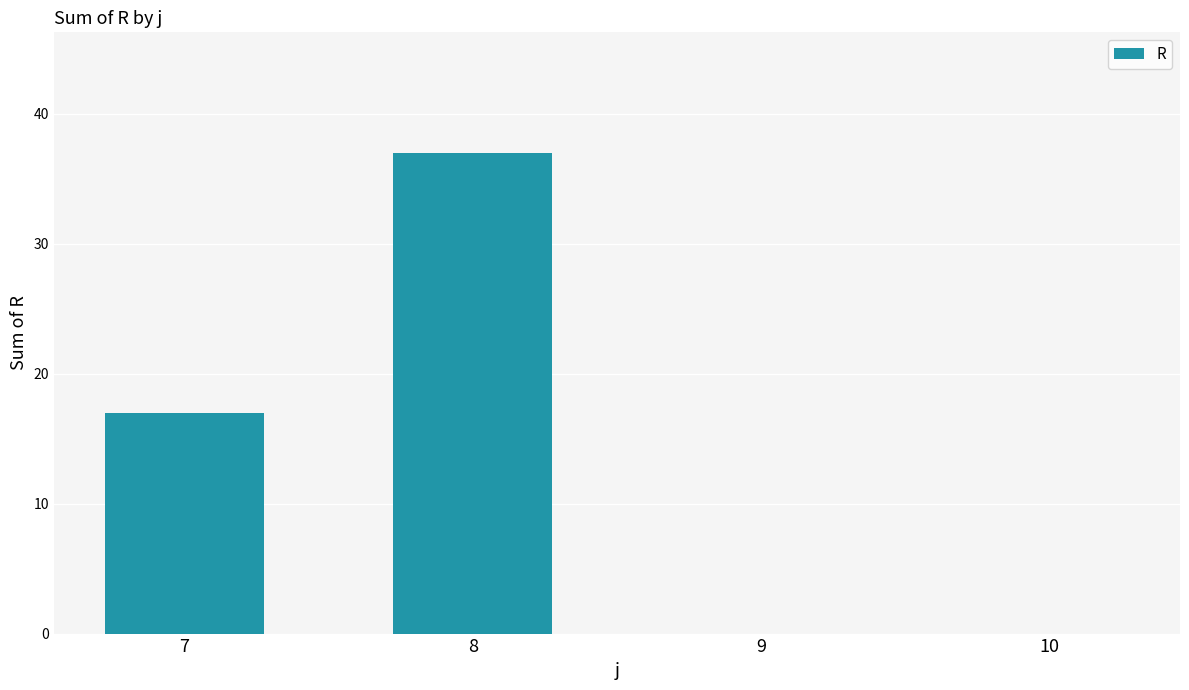

Where is the data nearest to the value 18?

7